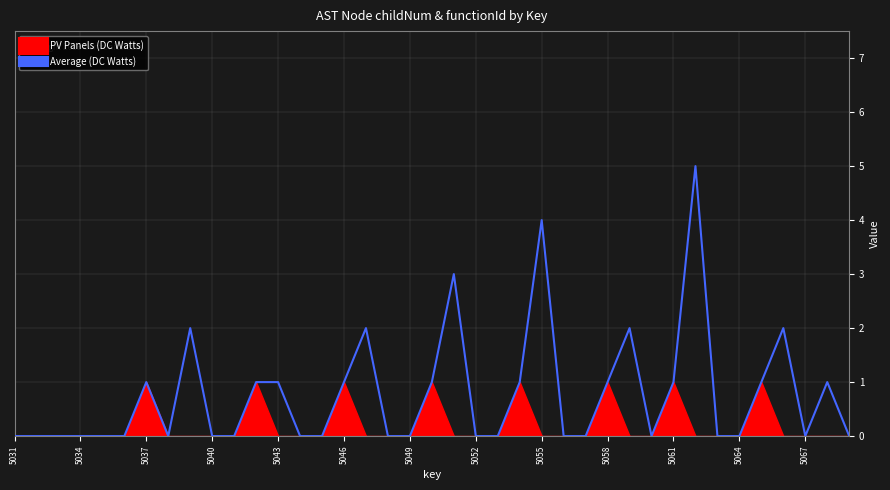

Which category has the lowest value across all series?

5031